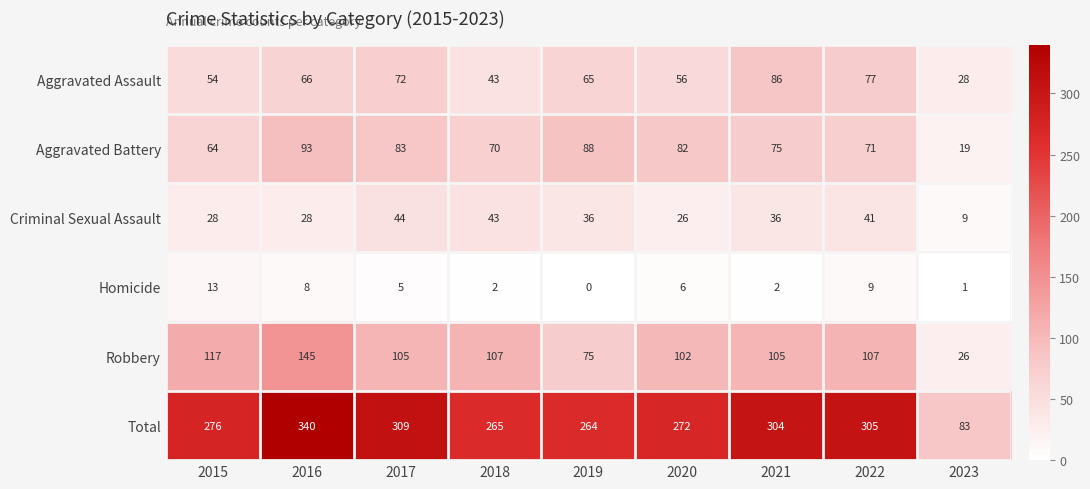

What is the difference between the maximum and minimum values in the Criminal Sexual Assault series?

35